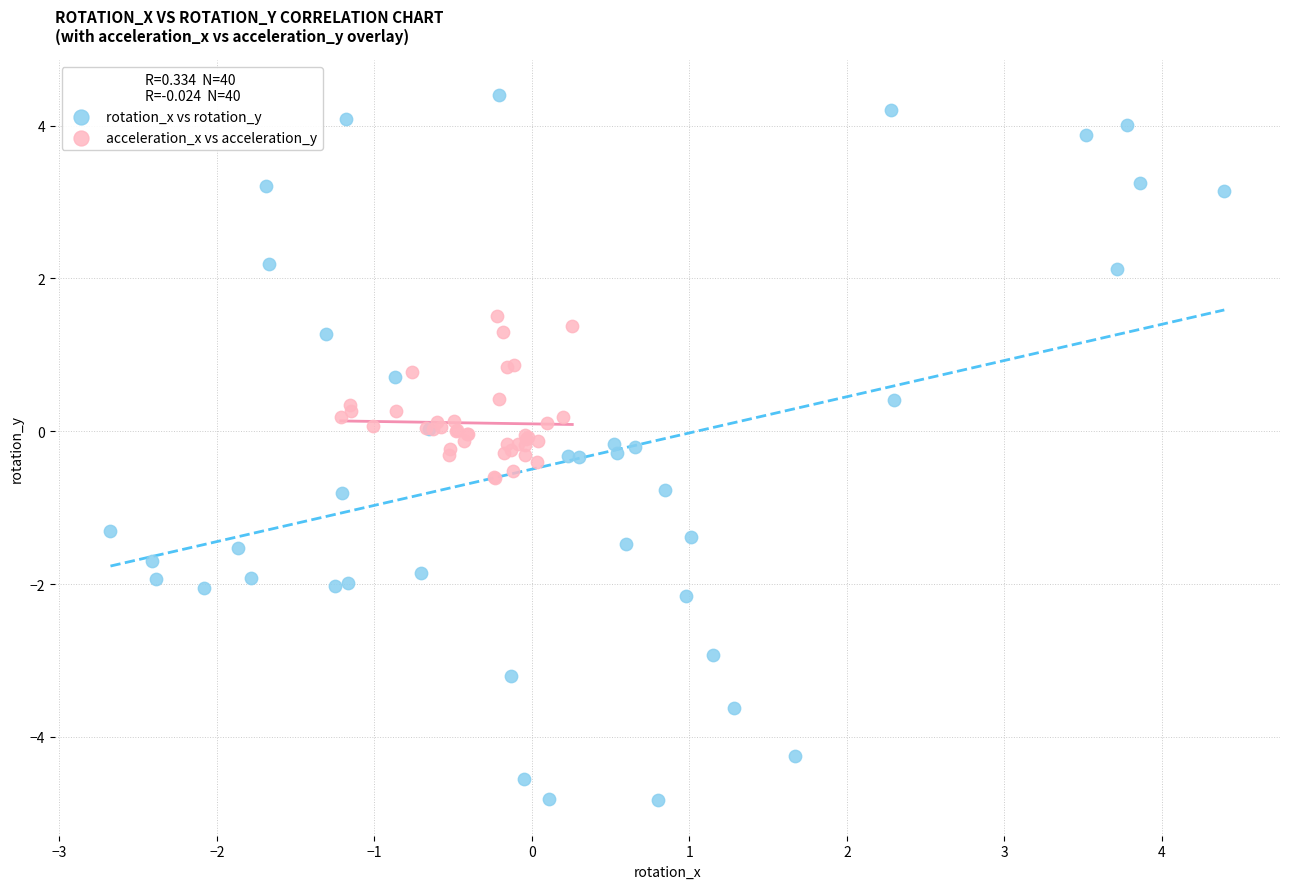

Which series contains the highest Y value?

rotation_x vs rotation_y